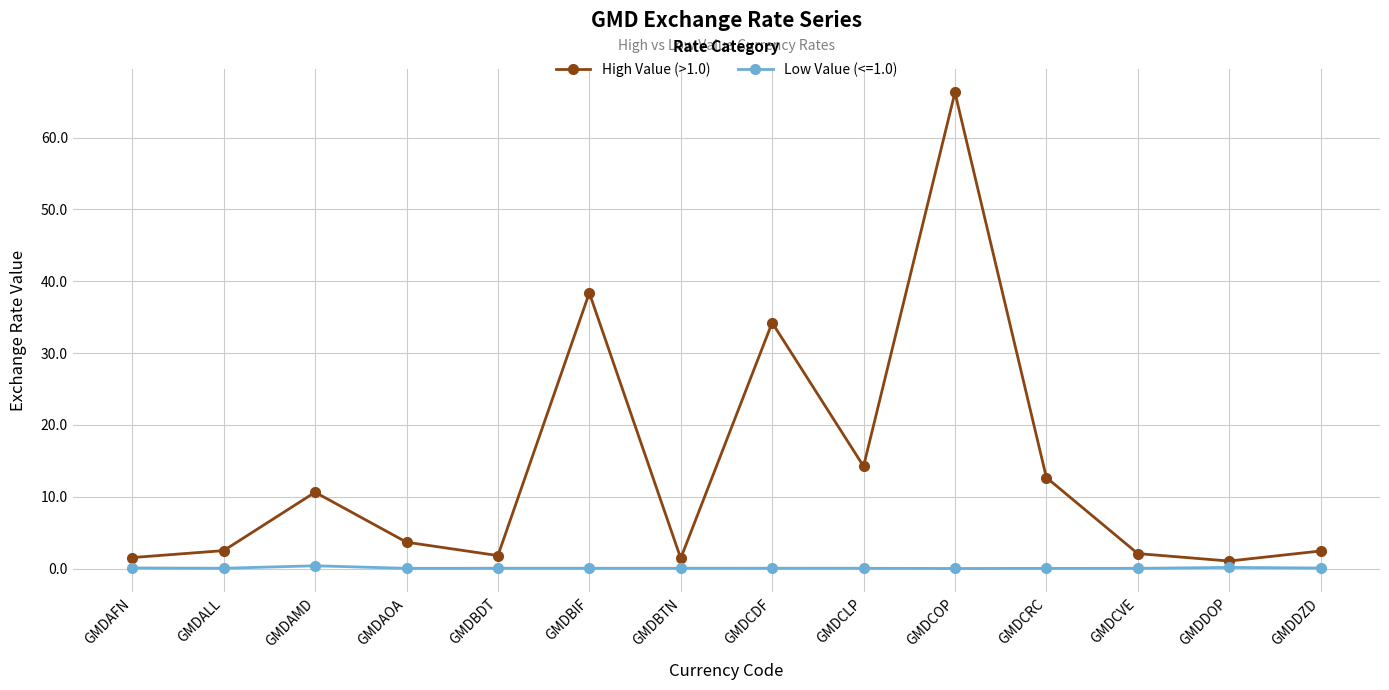

What is the label of the 2nd point from the right?

GMDDOP